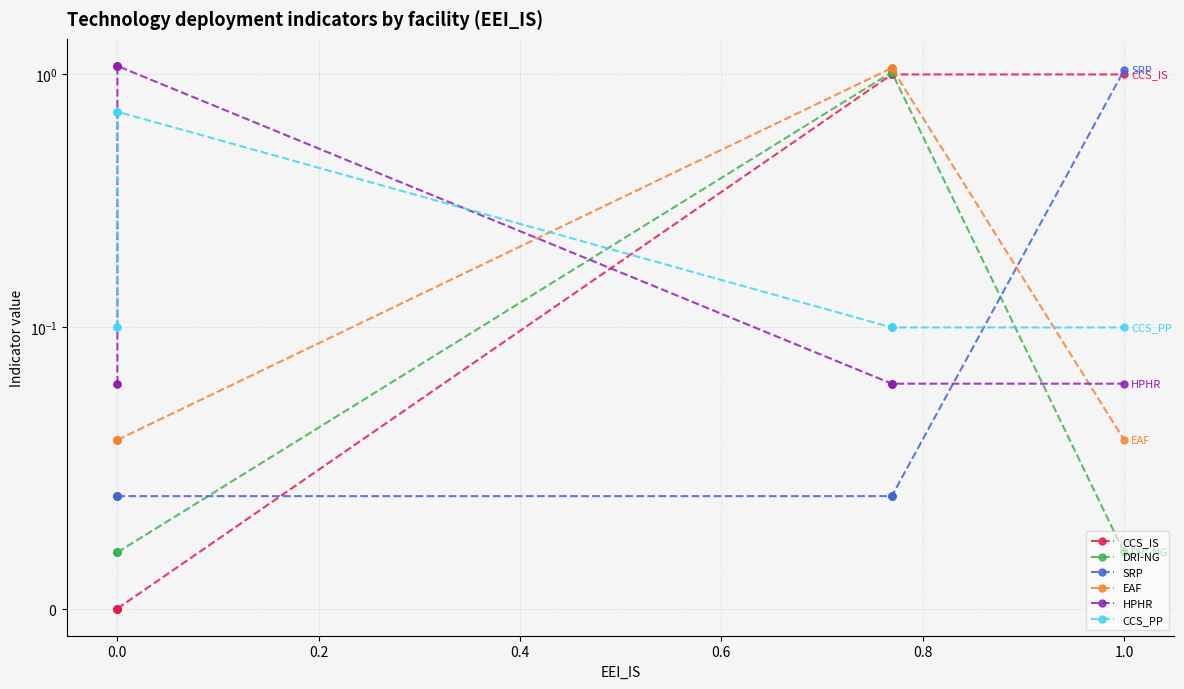

How many times do CCS_PP and DRI-NG cross each other?

2